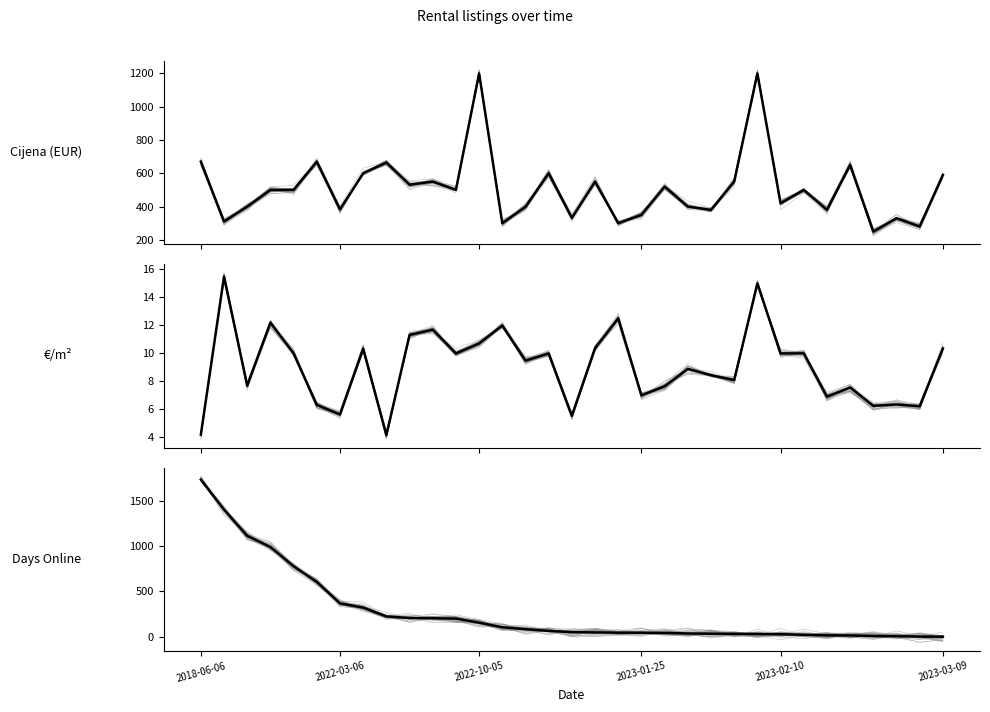

What is the average value of the €/m² series?

9.0